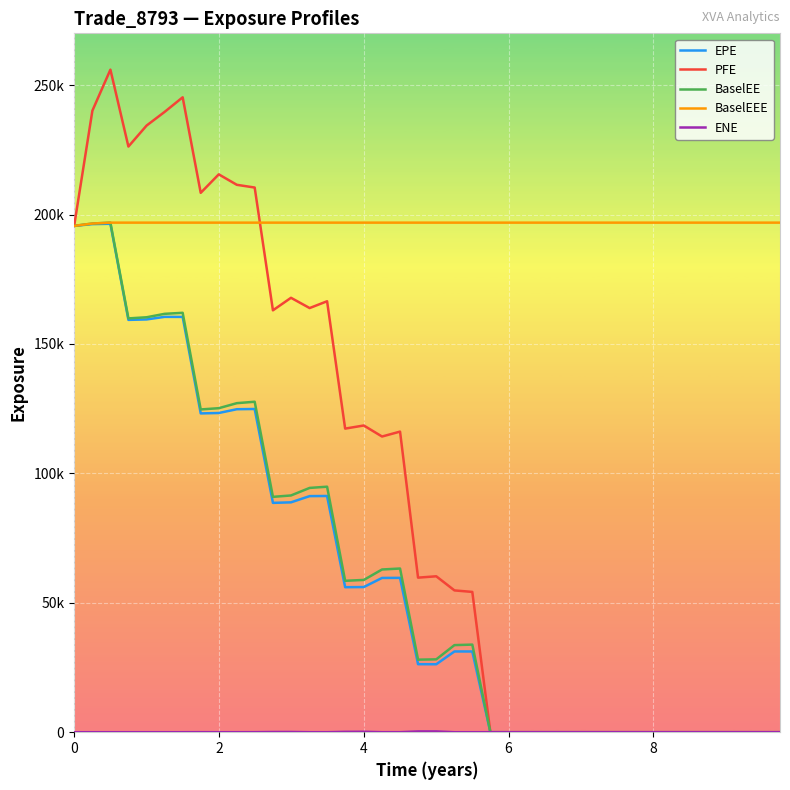

Does the chart have visible grid lines?

Yes